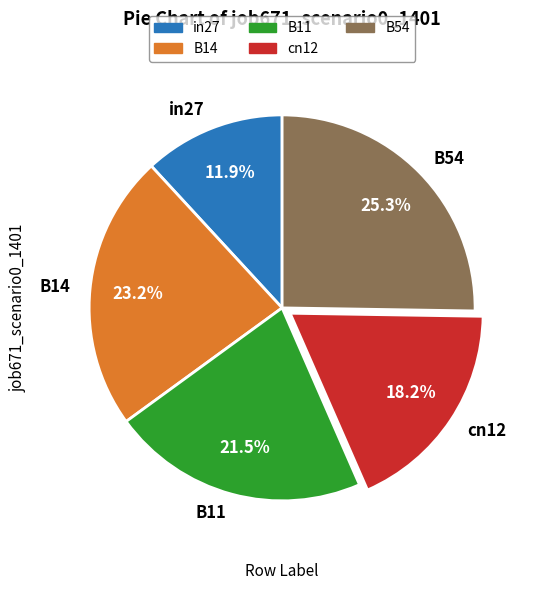

Combined, do cn12 and B54 account for over 50%?

No